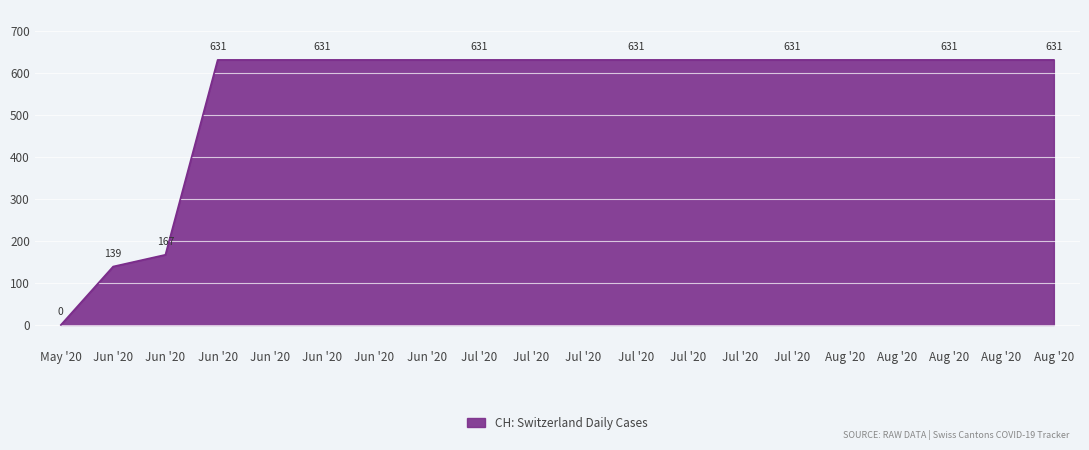

List the labels in order of value, largest first.

Jun '20, Jun '20, Jun '20, Jun '20, Jun '20, Jul '20, Jul '20, Jul '20, Jul '20, Jul '20, Jul '20, Jul '20, Aug '20, Aug '20, Aug '20, Aug '20, Aug '20, Jun '20, Jun '20, May '20